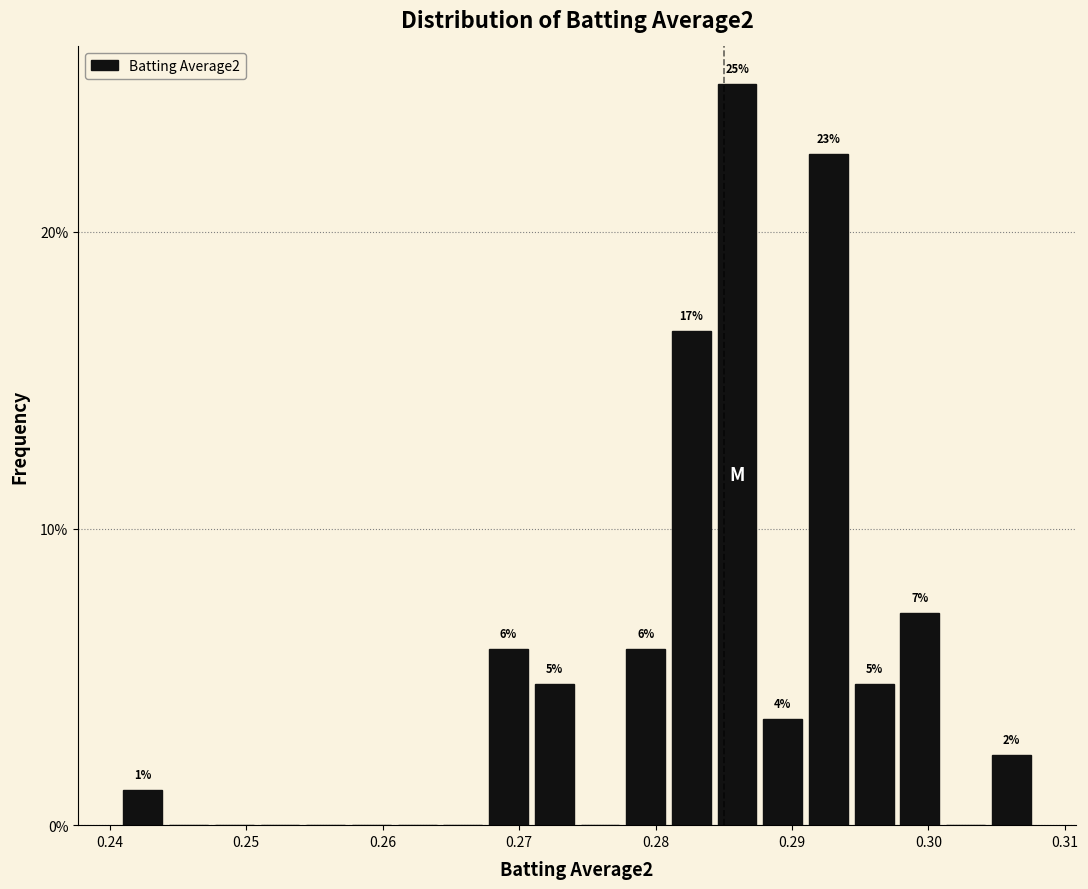

Around what value on the x-axis is the tallest bar? Give the approximate position of its centre, as read against the axis.

0.286